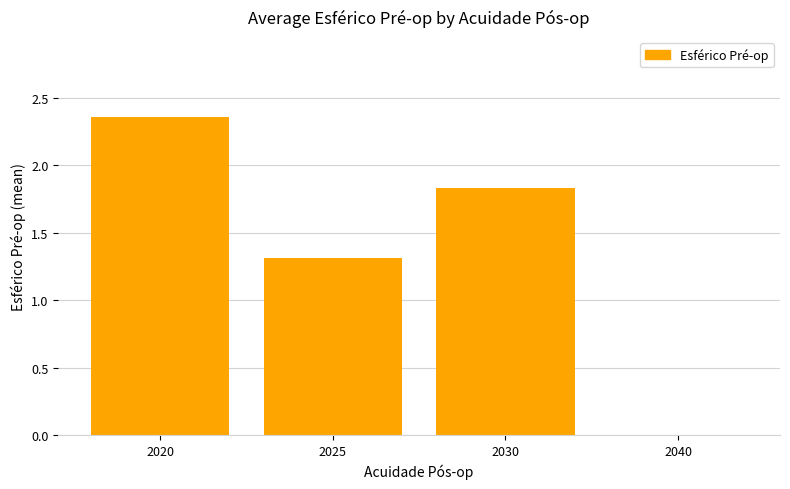

Which has a higher value, 2025 or 2030?

2030